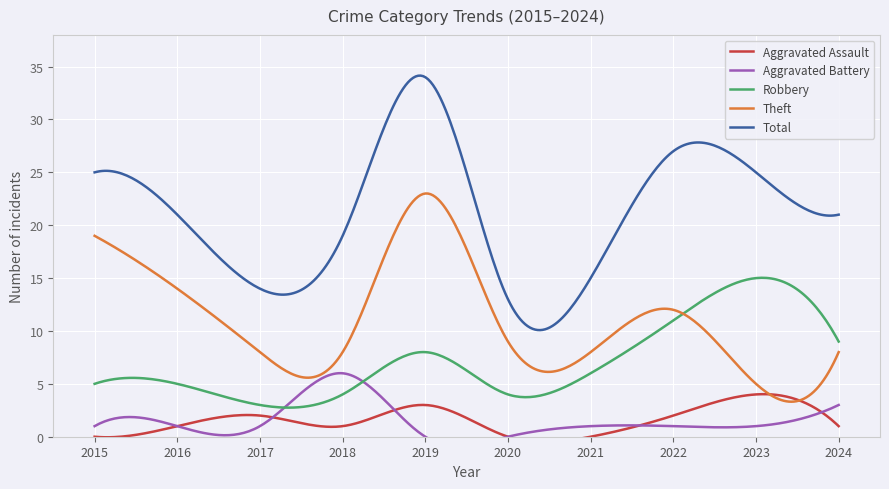

What is the value of the Robbery point at the 4th from the left?

4